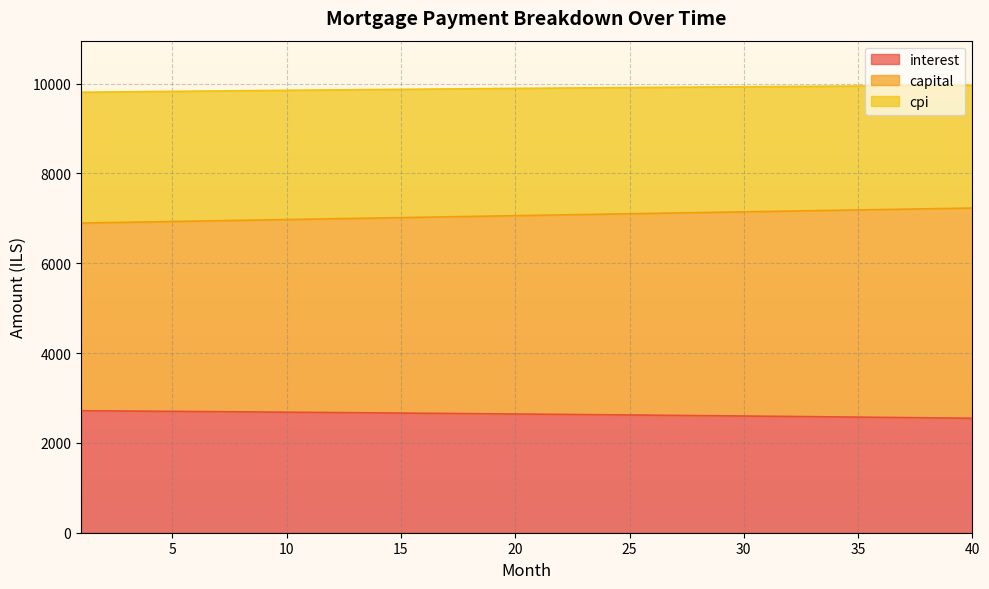

True or false: capital and interest intersect in this chart.

False